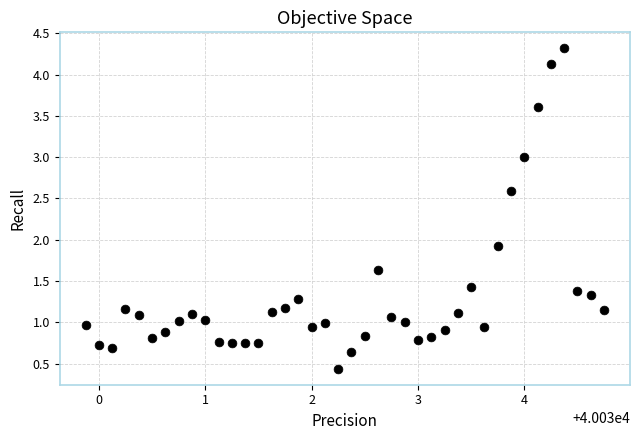

What is the range of Y values (max minus min)?

3.9